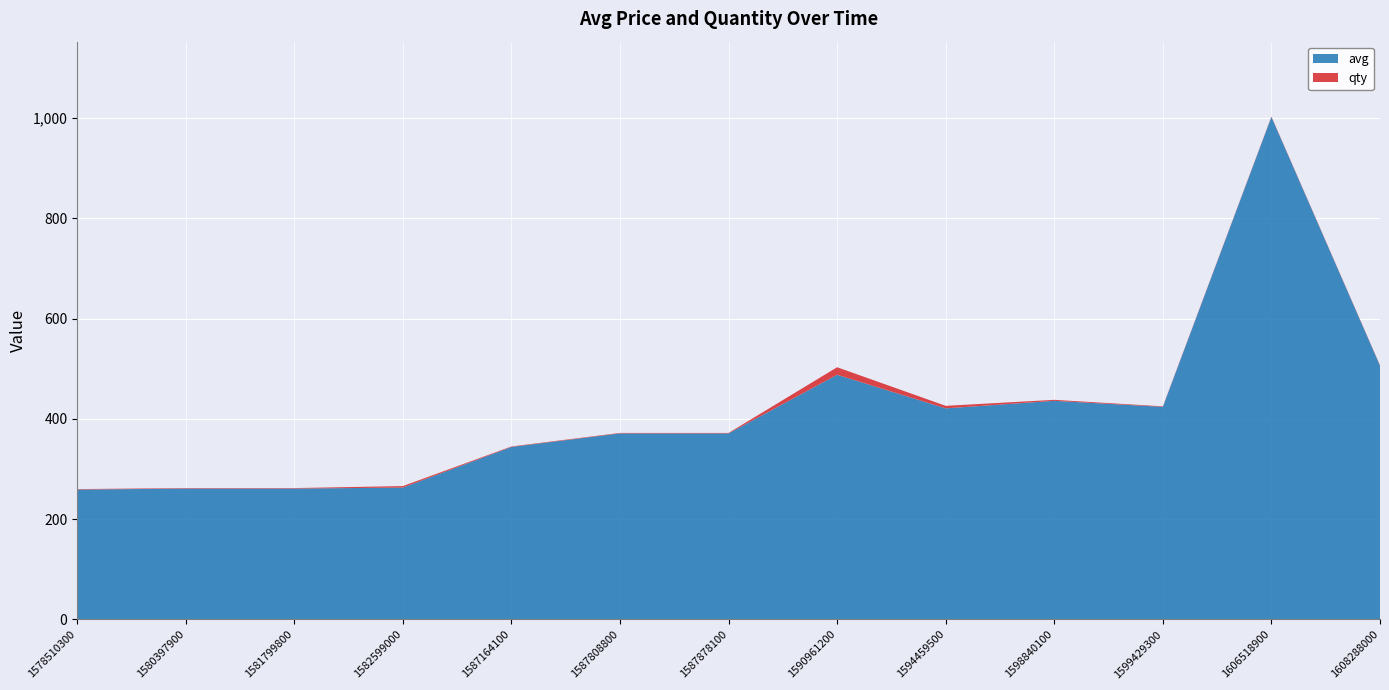

Reading right to left, list all the values displayed in this chart.

avg: 506	1002	424	436	421	488	371	371	344	263	261	261	259
qty: 1	1	1	2	5	15	1	1	1	3	1	1	1